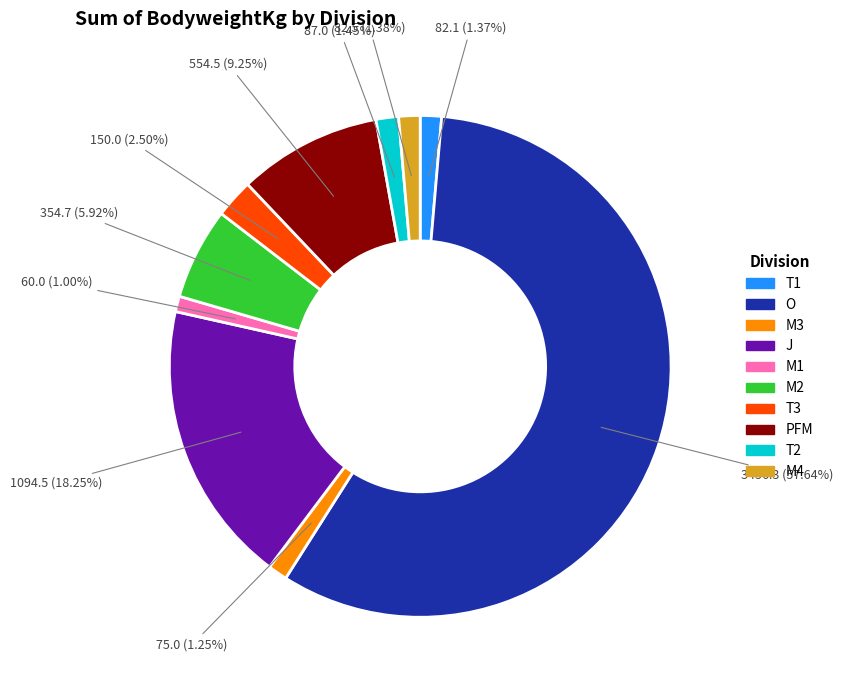

Does T3 represent more than half of the total?

No